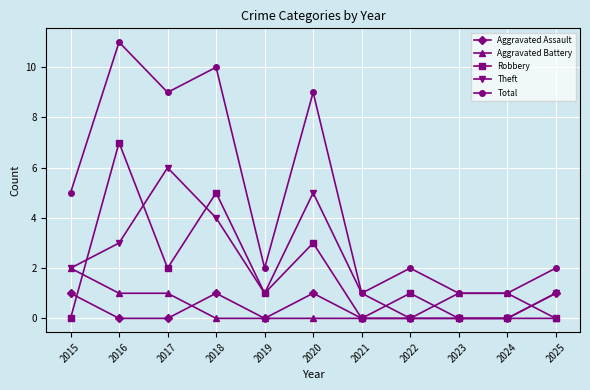

Does the chart have visible grid lines?

Yes